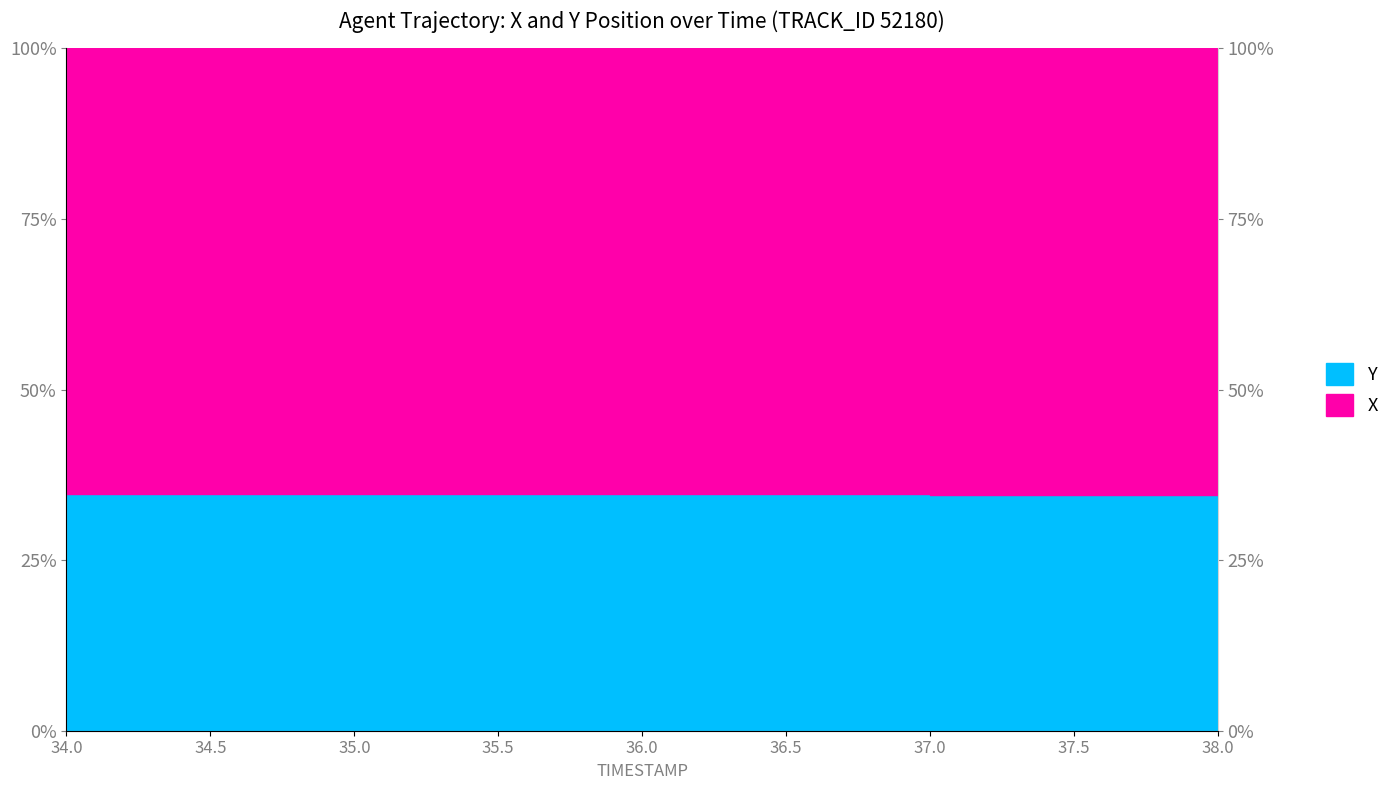

What is the average value?

34.7